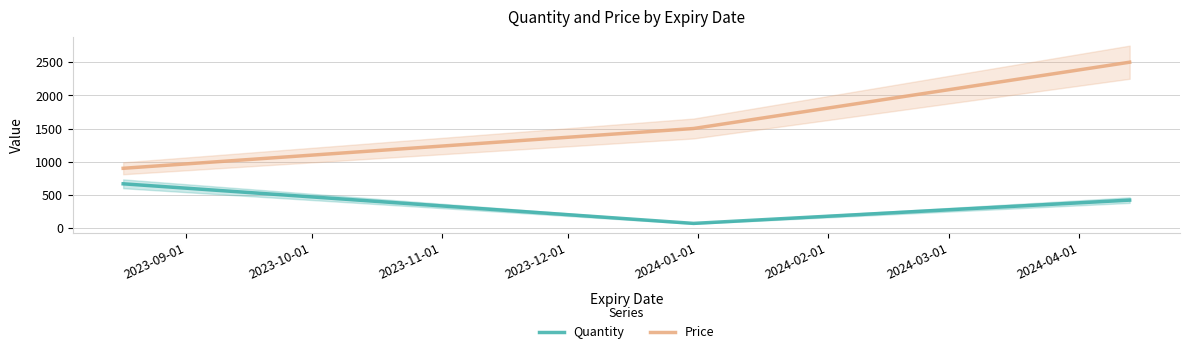

What is the minimum value for Quantity?

69